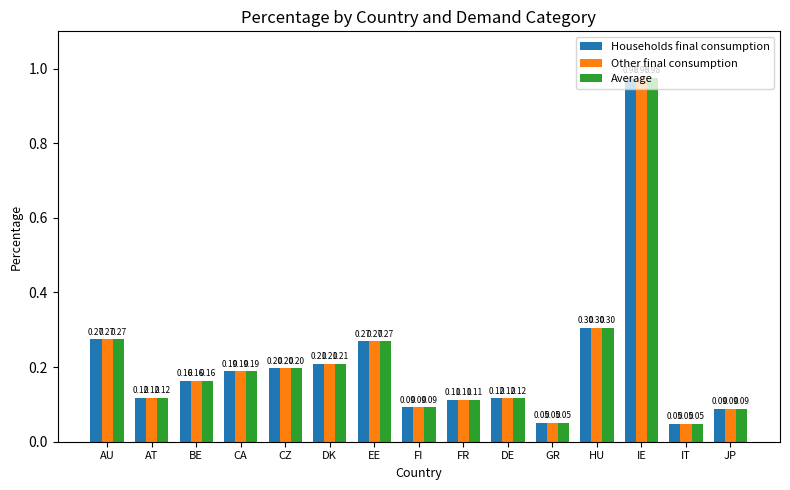

At which category is the sum across all series the highest?

IE